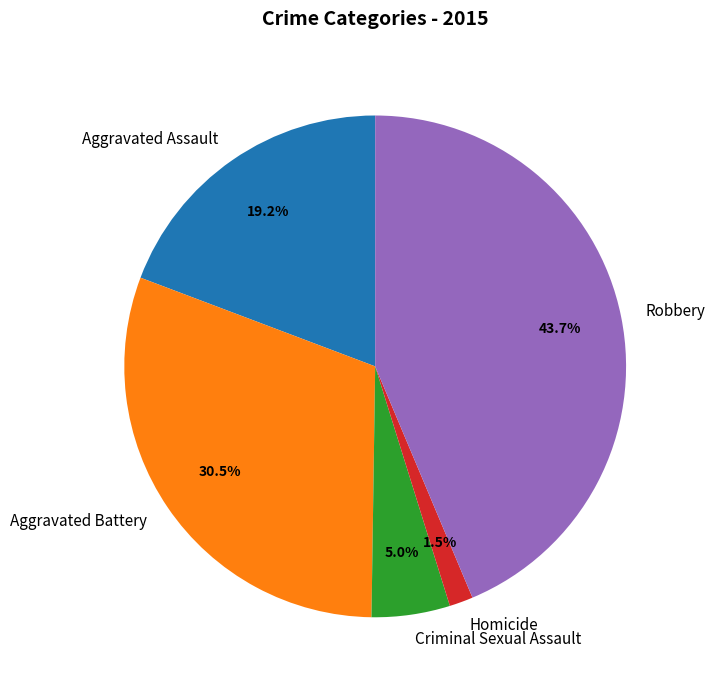

Rank the categories by value from highest to lowest.

Robbery, Aggravated Battery, Aggravated Assault, Criminal Sexual Assault, Homicide